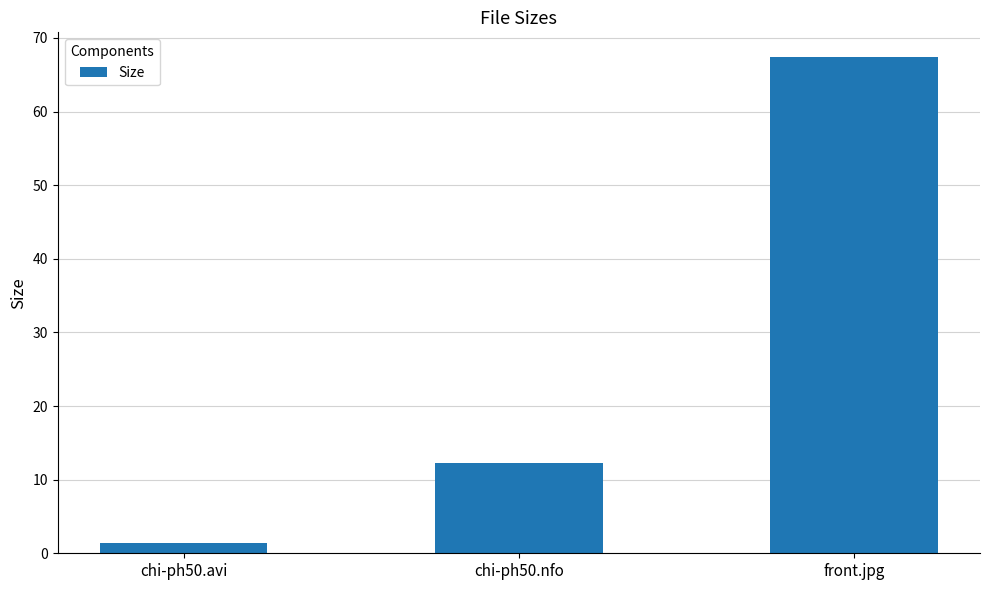

What value does the data have at chi-ph50.nfo?

12.3